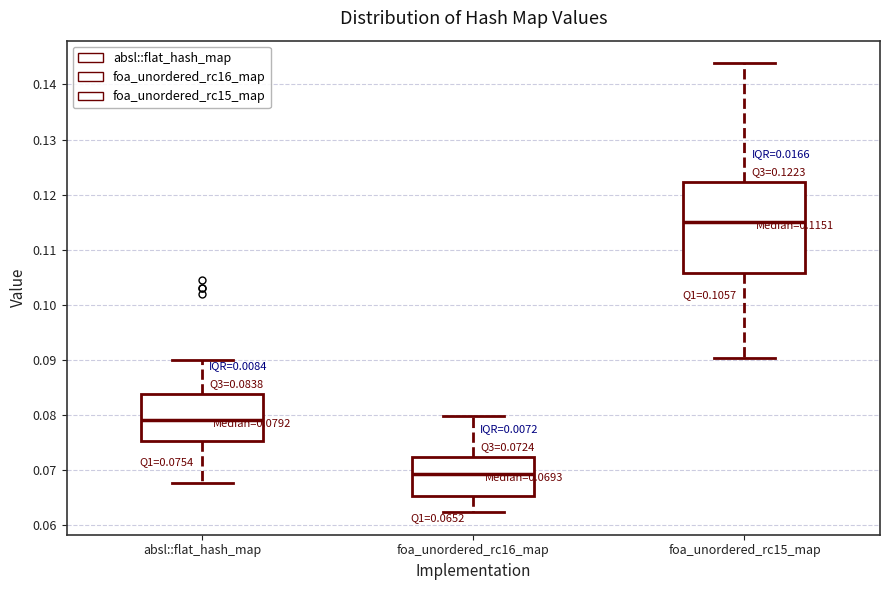

Which box has the lowest median line?

foa_unordered_rc16_map